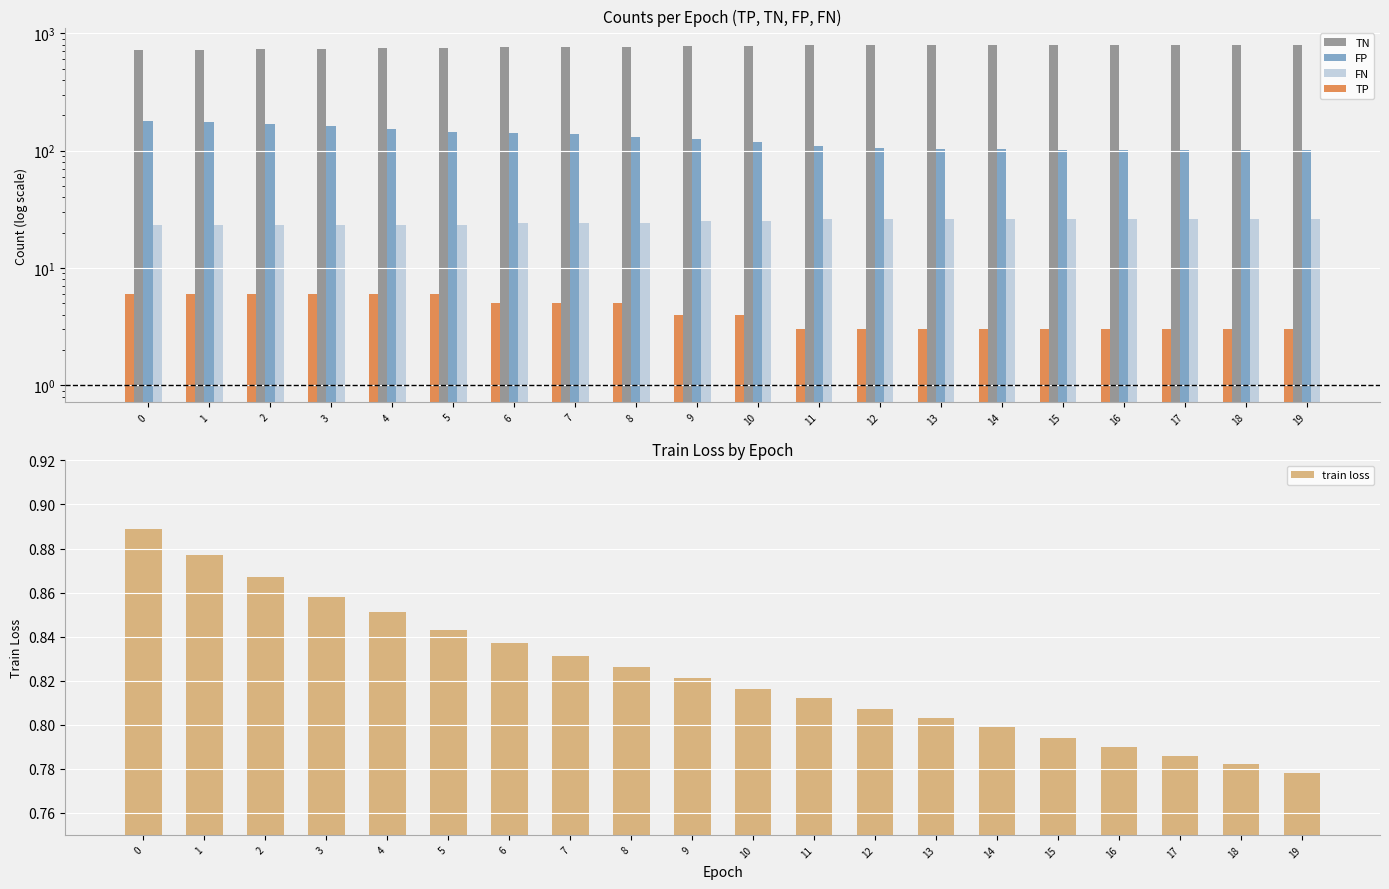

The TN series shows 1020.4 at 1. True or false?

False